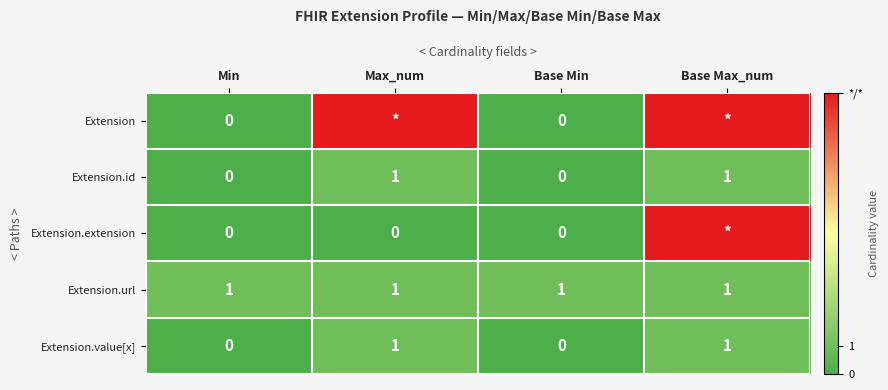

Is the value of Extension.value[x] at Base Min greater than the value of Extension.url at Base Min?

No